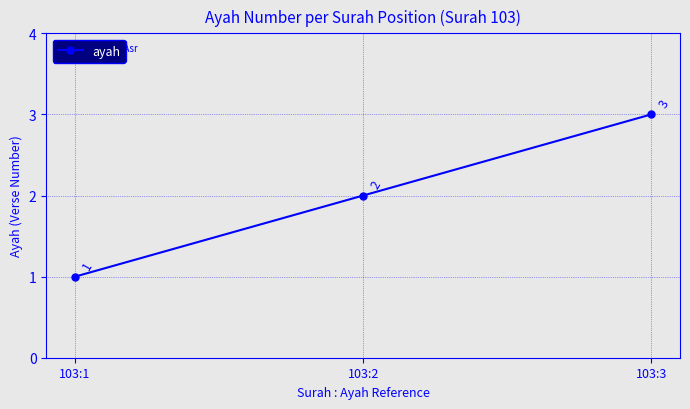

Reading left to right, transcribe all the data shown in this chart.

103:1=1	103:2=2	103:3=3